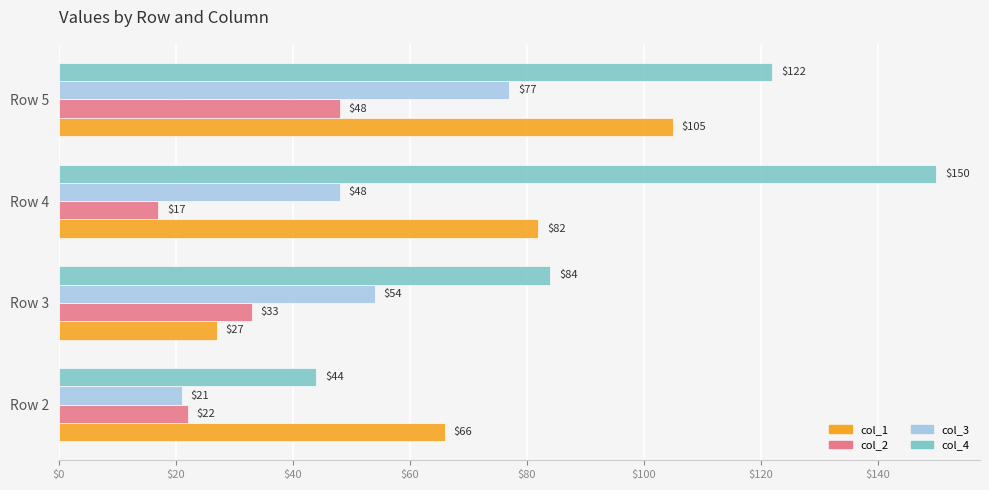

Is it true that col_4 equals 18 at Row 3?

False